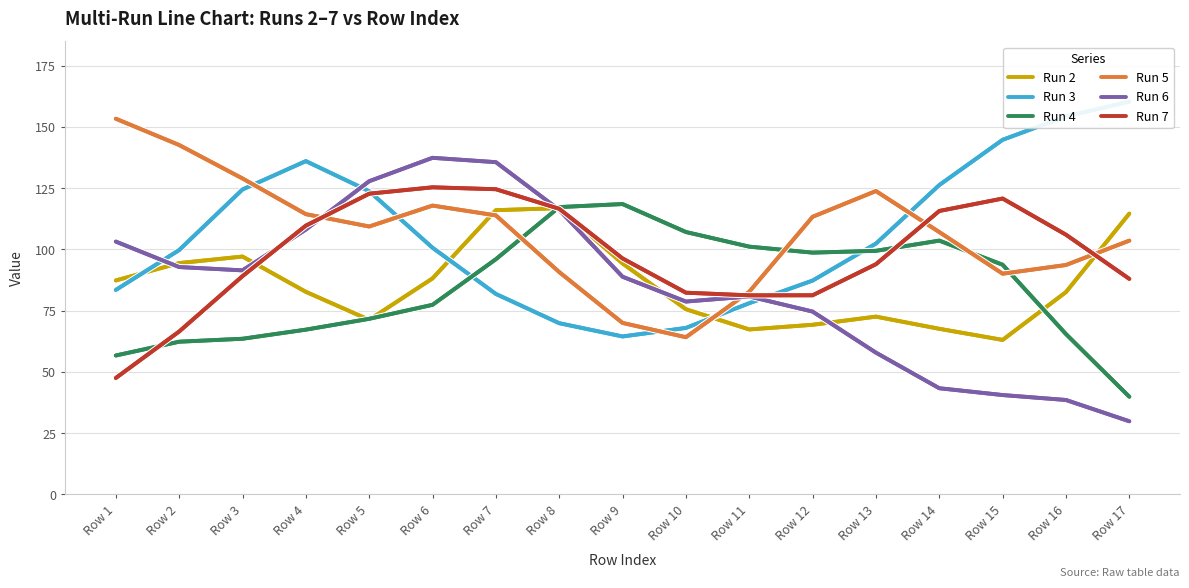

At which category does Run 5 reach its first local peak?

Row 6